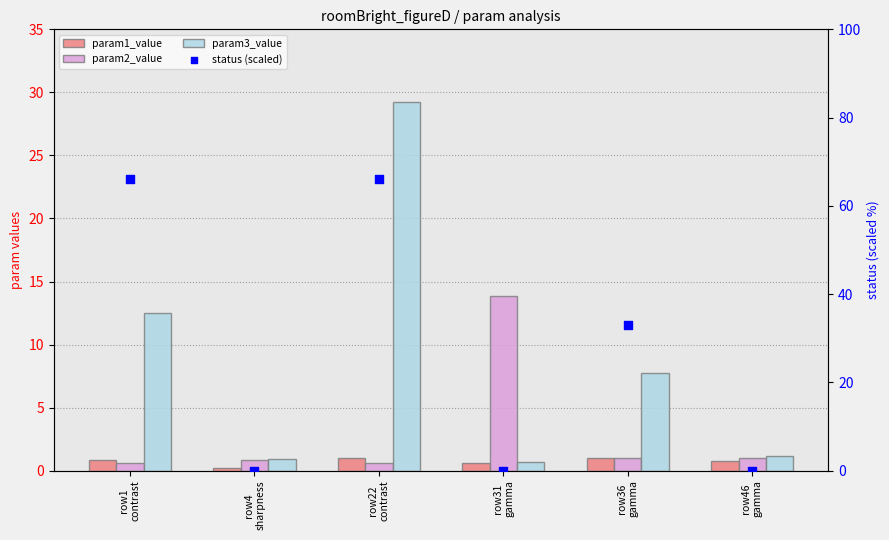

What is the total value across all series at row36
gamma?

42.8